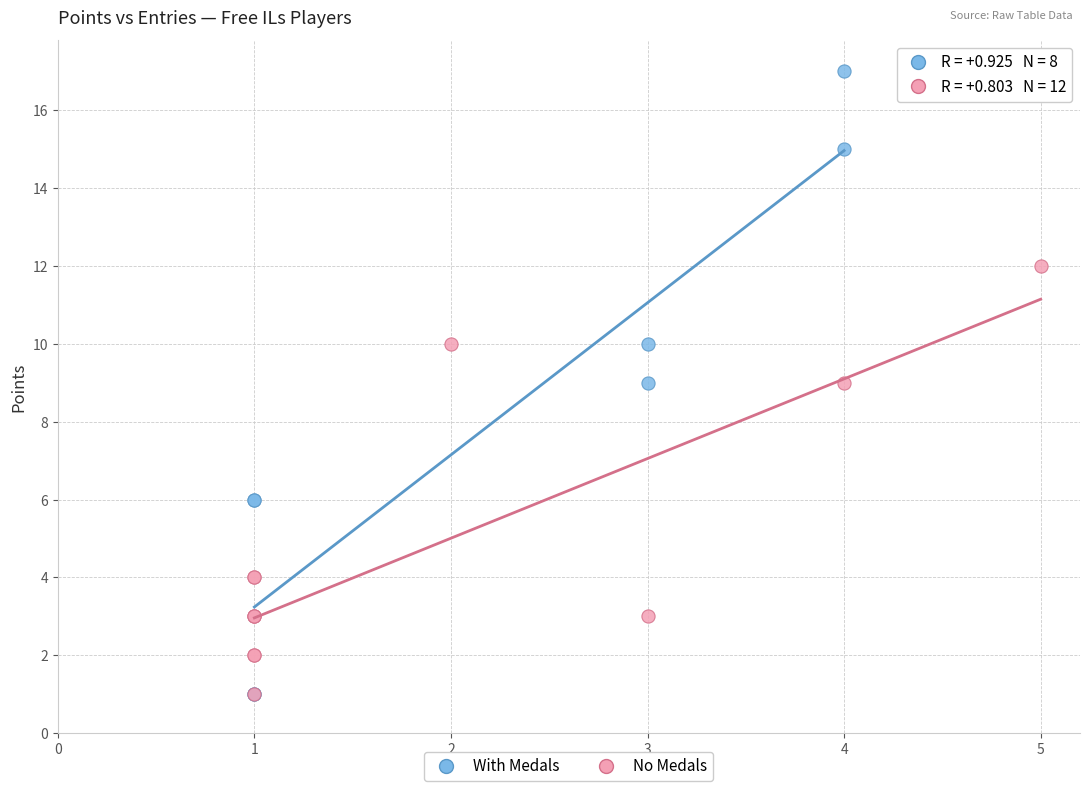

Which series contains the highest Y value?

With Medals